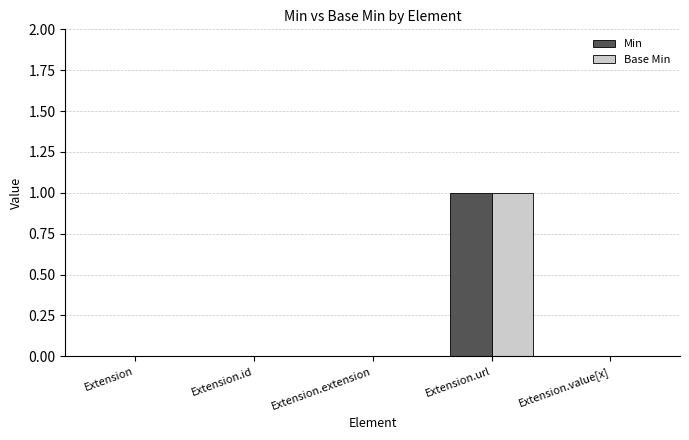

Reading left to right, transcribe all the data shown in this chart.

Min: Extension=0	Extension.id=0	Extension.extension=0	Extension.url=1	Extension.value[x]=0
Base Min: Extension=0	Extension.id=0	Extension.extension=0	Extension.url=1	Extension.value[x]=0